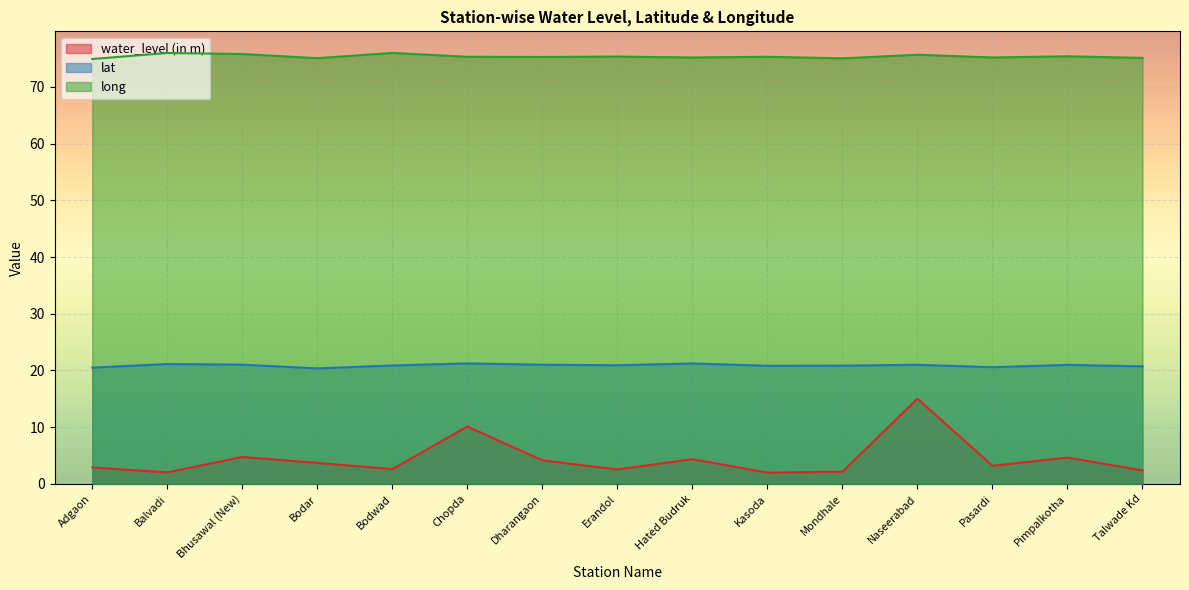

What is the difference between the second highest and second lowest values in the lat series?

0.7